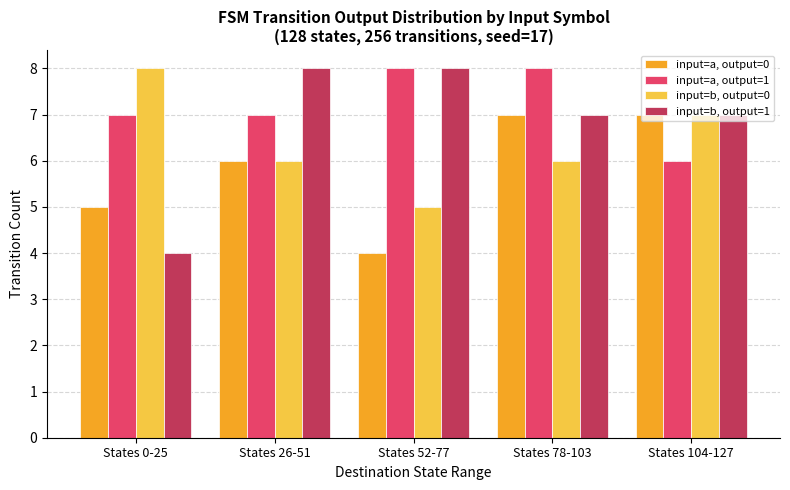

The input=a, output=0 series shows 12 at States 104-127. True or false?

False